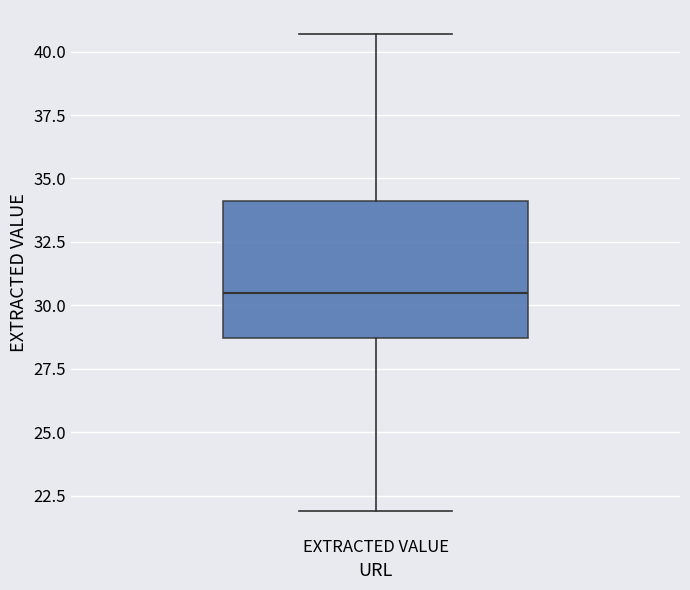

Transcribe this box plot: give where the median line is, the range the box spans, and where the two whiskers end, as read against the y-axis. The values are not printed on the chart, so give them approximately, as read against the axis.

median 30.5, box 28.5 to 34.0, whiskers 22.0 to 40.5